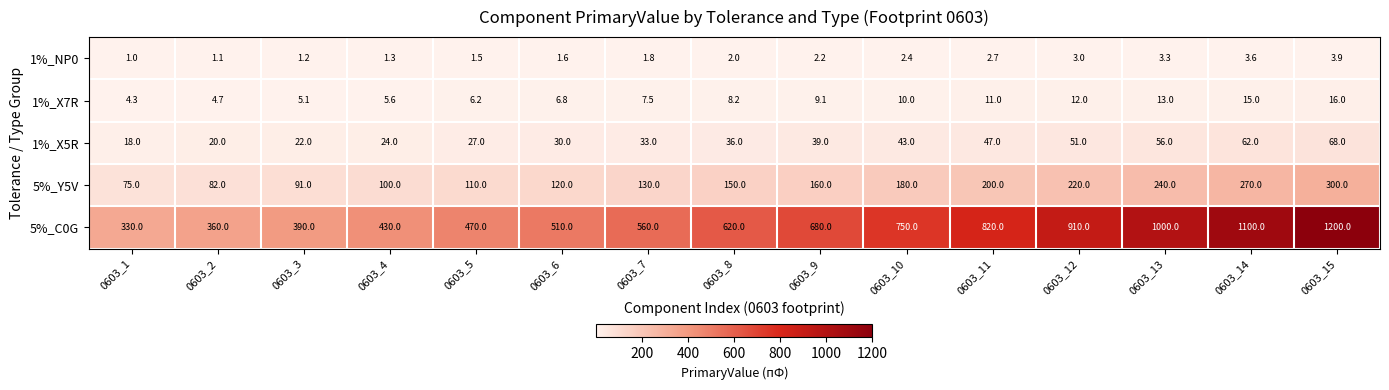

The value of 1%_X7R at 0603_15 is 6.7. True or false?

False